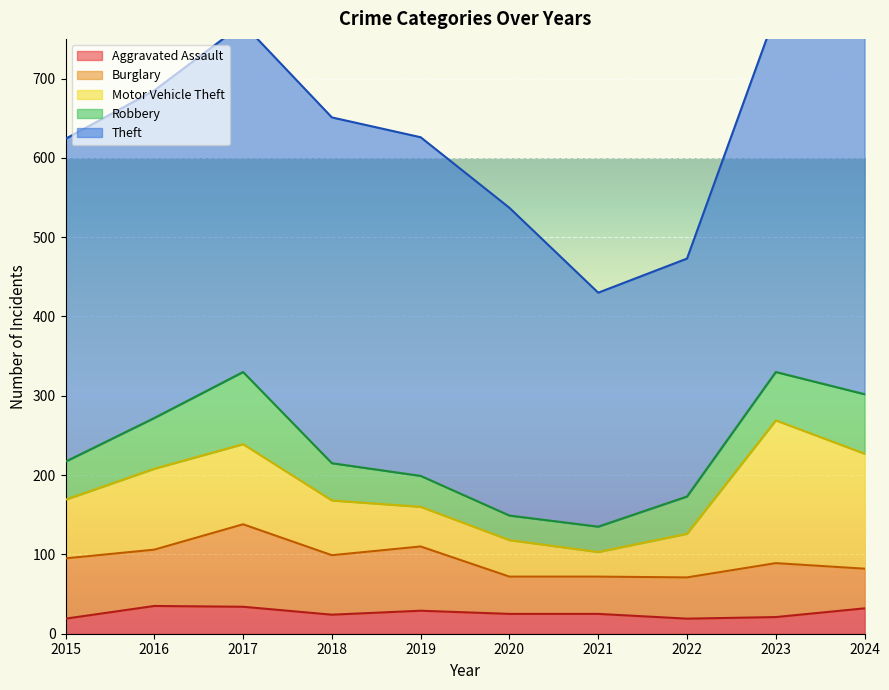

What are all the series names shown in the legend?

Aggravated Assault, Burglary, Motor Vehicle Theft, Robbery, Theft